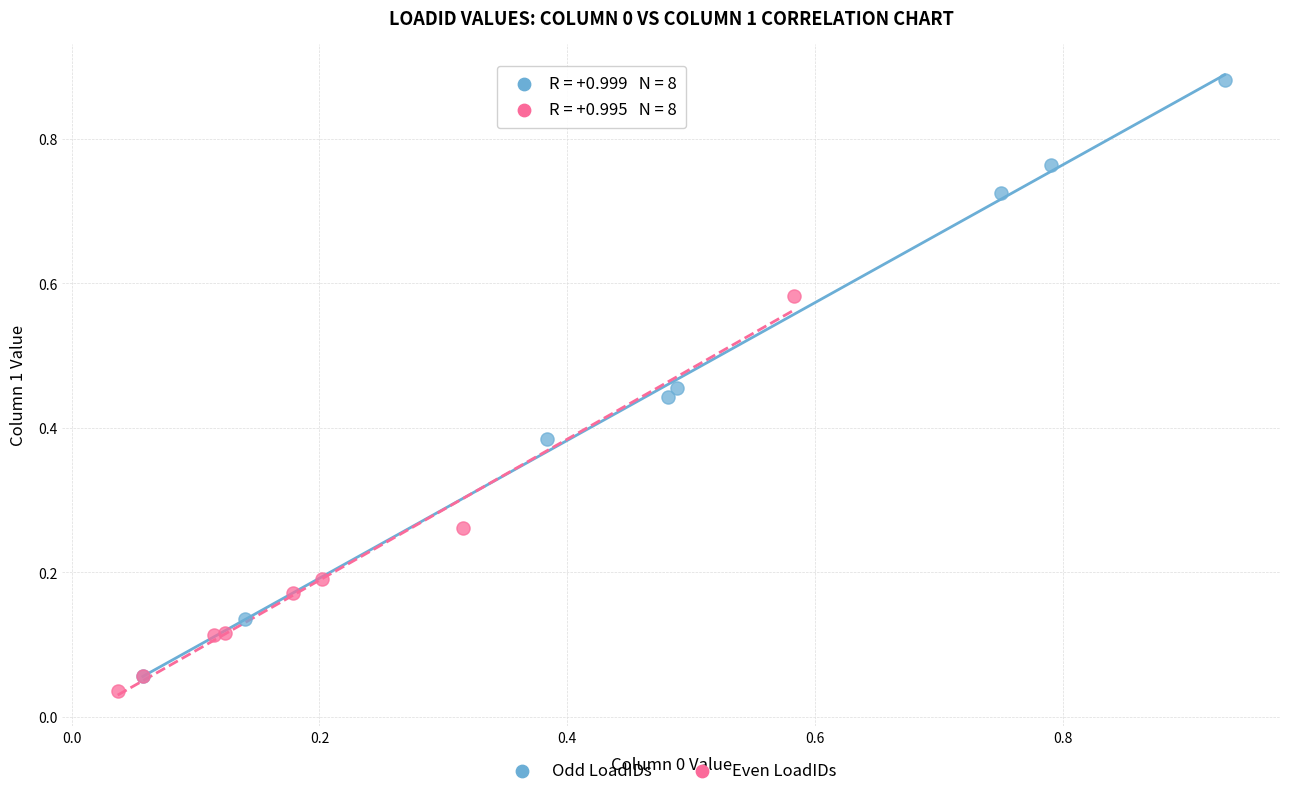

Which series contains the highest Y value?

Odd LoadIDs